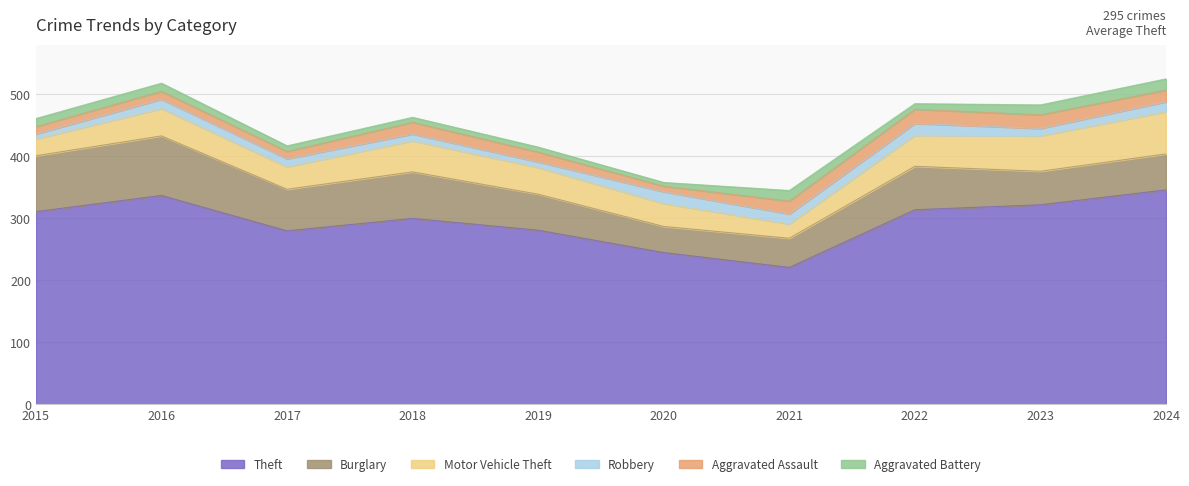

How many times do Aggravated Assault and Robbery cross each other?

4